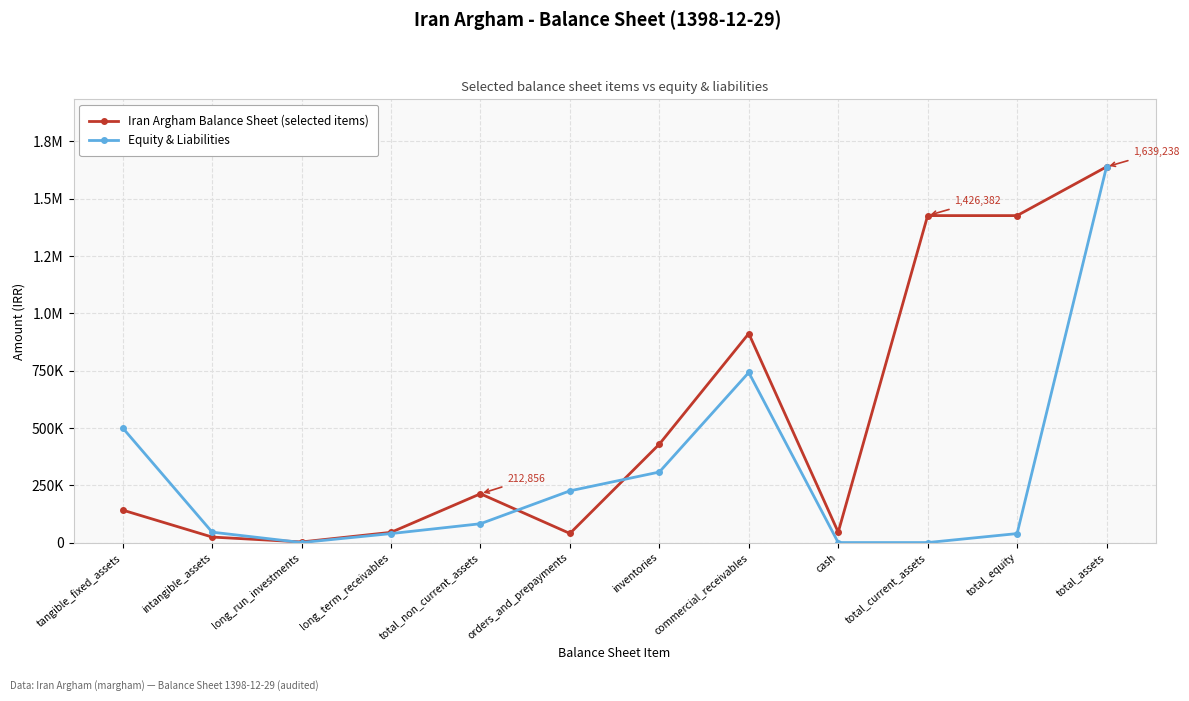

Reading left to right, extract all data points from this chart.

Iran Argham Balance Sheet (selected items): tangible_fixed_assets=141612	intangible_assets=23983	long_run_investments=2703	long_term_receivables=44558	total_non_current_assets=212856	orders_and_prepayments=39700	inventories=429319	commercial_receivables=911971	cash=45392	total_current_assets=1426382	total_equity=1426382	total_assets=1639238
Equity & Liabilities: tangible_fixed_assets=500000	intangible_assets=45363	long_run_investments=76	long_term_receivables=39169	total_non_current_assets=82125	orders_and_prepayments=225584	inventories=307709	commercial_receivables=741972	cash=0	total_current_assets=0	total_equity=39169	total_assets=1639238